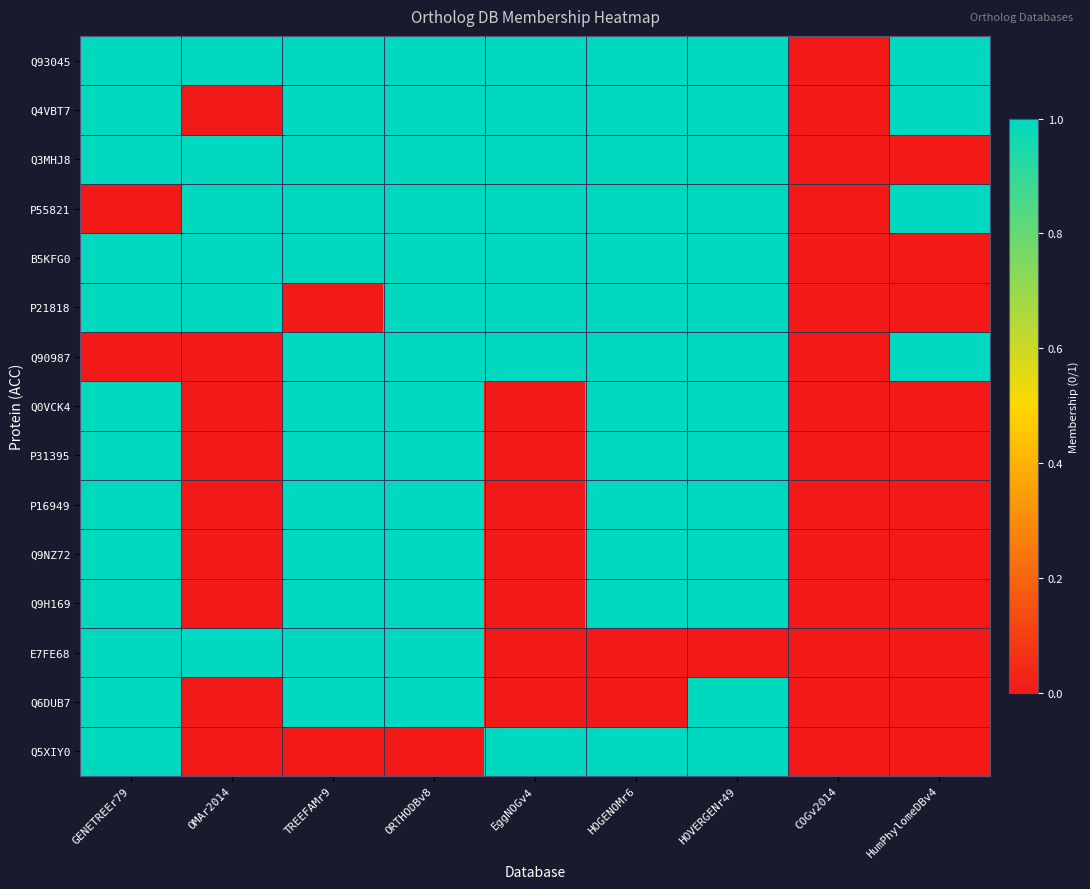

Reading left to right, transcribe all the data shown in this chart.

Q93045: GENETREEr79=1	OMAr2014=1	TREEFAMr9=1	ORTHODBv8=1	EggNOGv4=1	HOGENOMr6=1	HOVERGENr49=1	COGv2014=0	HumPhylomeDBv4=1
Q4VBT7: GENETREEr79=1	OMAr2014=0	TREEFAMr9=1	ORTHODBv8=1	EggNOGv4=1	HOGENOMr6=1	HOVERGENr49=1	COGv2014=0	HumPhylomeDBv4=1
Q3MHJ8: GENETREEr79=1	OMAr2014=1	TREEFAMr9=1	ORTHODBv8=1	EggNOGv4=1	HOGENOMr6=1	HOVERGENr49=1	COGv2014=0	HumPhylomeDBv4=0
P55821: GENETREEr79=0	OMAr2014=1	TREEFAMr9=1	ORTHODBv8=1	EggNOGv4=1	HOGENOMr6=1	HOVERGENr49=1	COGv2014=0	HumPhylomeDBv4=1
B5KFG0: GENETREEr79=1	OMAr2014=1	TREEFAMr9=1	ORTHODBv8=1	EggNOGv4=1	HOGENOMr6=1	HOVERGENr49=1	COGv2014=0	HumPhylomeDBv4=0
P21818: GENETREEr79=1	OMAr2014=1	TREEFAMr9=0	ORTHODBv8=1	EggNOGv4=1	HOGENOMr6=1	HOVERGENr49=1	COGv2014=0	HumPhylomeDBv4=0
Q90987: GENETREEr79=0	OMAr2014=0	TREEFAMr9=1	ORTHODBv8=1	EggNOGv4=1	HOGENOMr6=1	HOVERGENr49=1	COGv2014=0	HumPhylomeDBv4=1
Q0VCK4: GENETREEr79=1	OMAr2014=0	TREEFAMr9=1	ORTHODBv8=1	EggNOGv4=0	HOGENOMr6=1	HOVERGENr49=1	COGv2014=0	HumPhylomeDBv4=0
P31395: GENETREEr79=1	OMAr2014=0	TREEFAMr9=1	ORTHODBv8=1	EggNOGv4=0	HOGENOMr6=1	HOVERGENr49=1	COGv2014=0	HumPhylomeDBv4=0
P16949: GENETREEr79=1	OMAr2014=0	TREEFAMr9=1	ORTHODBv8=1	EggNOGv4=0	HOGENOMr6=1	HOVERGENr49=1	COGv2014=0	HumPhylomeDBv4=0
Q9NZ72: GENETREEr79=1	OMAr2014=0	TREEFAMr9=1	ORTHODBv8=1	EggNOGv4=0	HOGENOMr6=1	HOVERGENr49=1	COGv2014=0	HumPhylomeDBv4=0
Q9H169: GENETREEr79=1	OMAr2014=0	TREEFAMr9=1	ORTHODBv8=1	EggNOGv4=0	HOGENOMr6=1	HOVERGENr49=1	COGv2014=0	HumPhylomeDBv4=0
E7FE68: GENETREEr79=1	OMAr2014=1	TREEFAMr9=1	ORTHODBv8=1	EggNOGv4=0	HOGENOMr6=0	HOVERGENr49=0	COGv2014=0	HumPhylomeDBv4=0
Q6DUB7: GENETREEr79=1	OMAr2014=0	TREEFAMr9=1	ORTHODBv8=1	EggNOGv4=0	HOGENOMr6=0	HOVERGENr49=1	COGv2014=0	HumPhylomeDBv4=0
Q5XIY0: GENETREEr79=1	OMAr2014=0	TREEFAMr9=0	ORTHODBv8=0	EggNOGv4=1	HOGENOMr6=1	HOVERGENr49=1	COGv2014=0	HumPhylomeDBv4=0